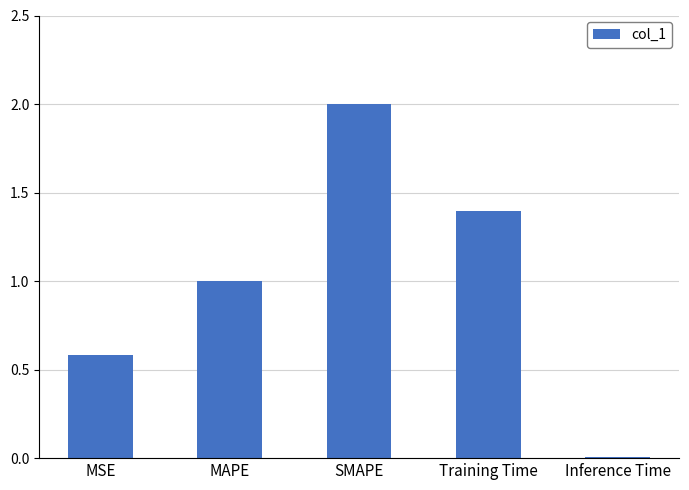

What is the sum of the values at MAPE and MSE?

1.6